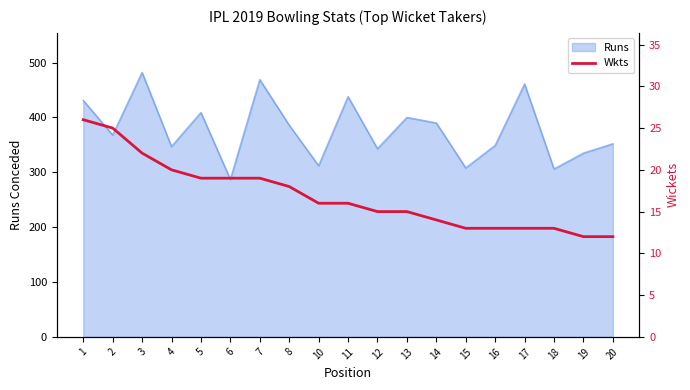

What is the sum of all values?

320